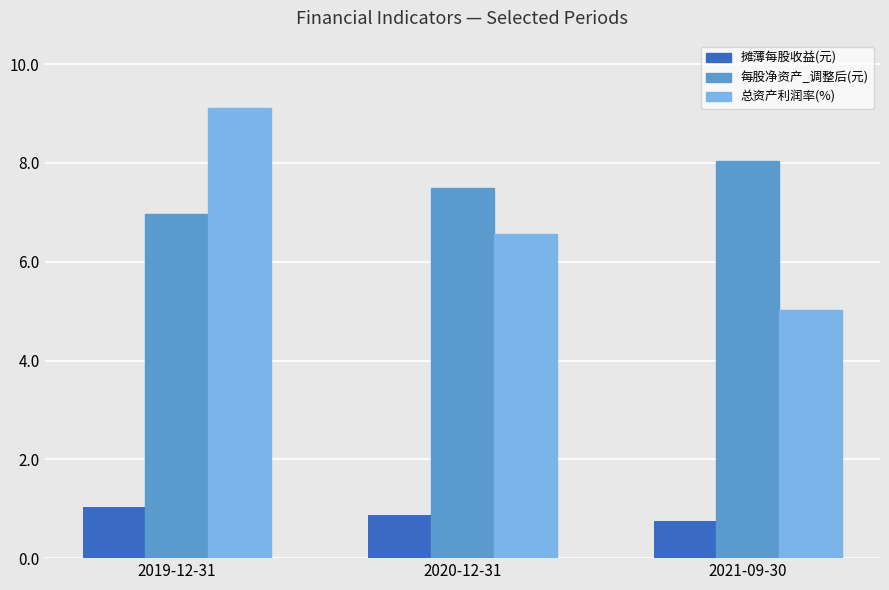

Reading left to right, list all the values displayed in this chart.

摊薄每股收益(元): 1.0	0.9	0.8
每股净资产_调整后(元): 7.0	7.5	8.0
总资产利润率(%): 9.1	6.6	5.0